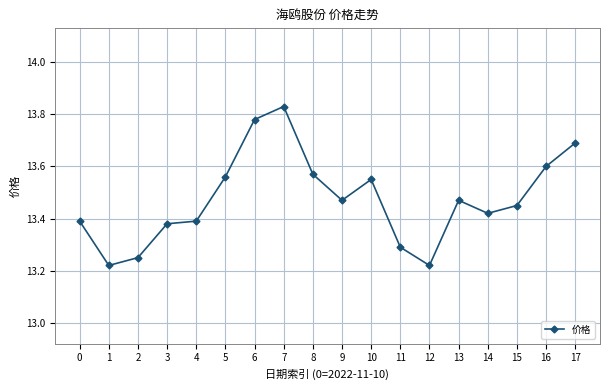

True or false: the data has more than 1 interior local peaks.

True